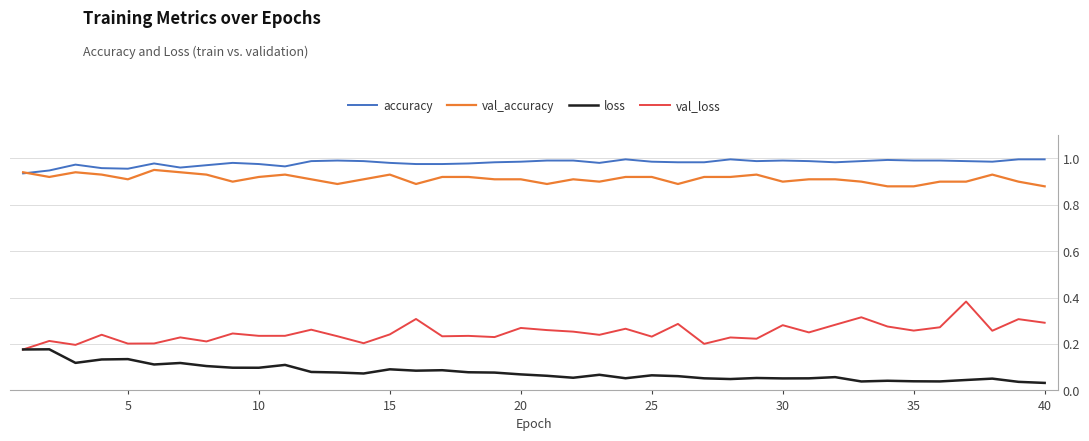

What are all the series names shown in the legend?

accuracy, val_accuracy, loss, val_loss